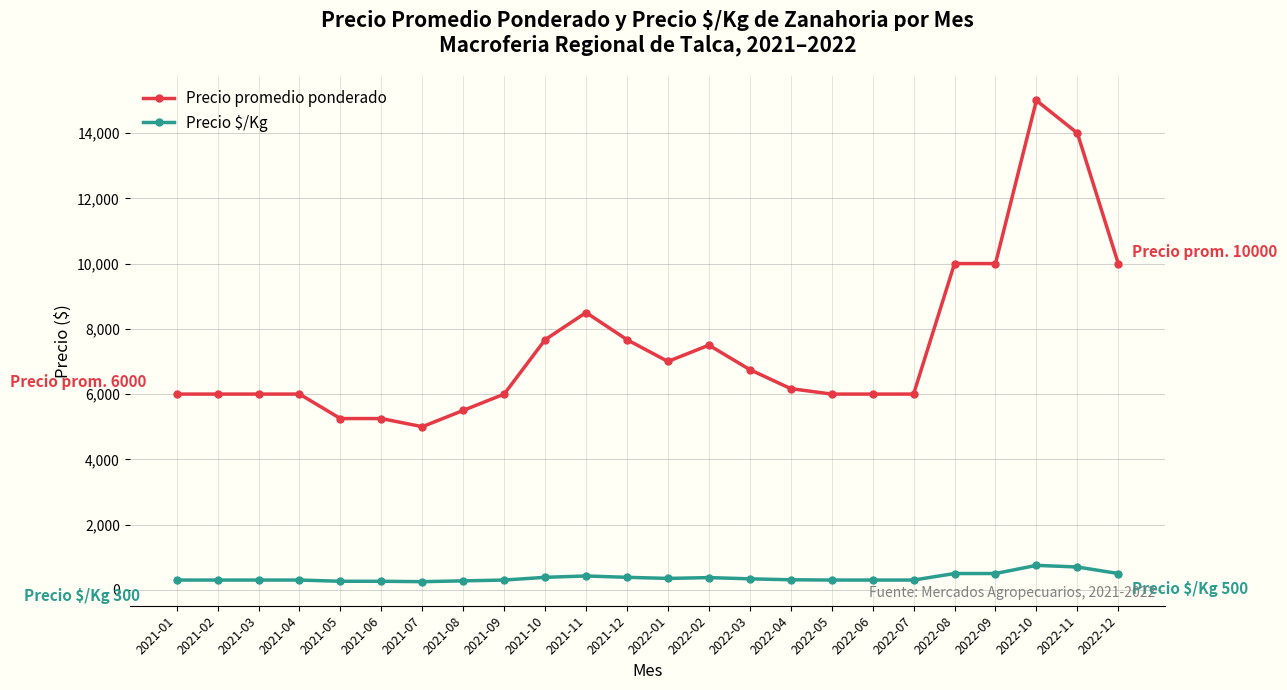

What is the value of the Precio $/Kg point at the 17th from the left?

300.0